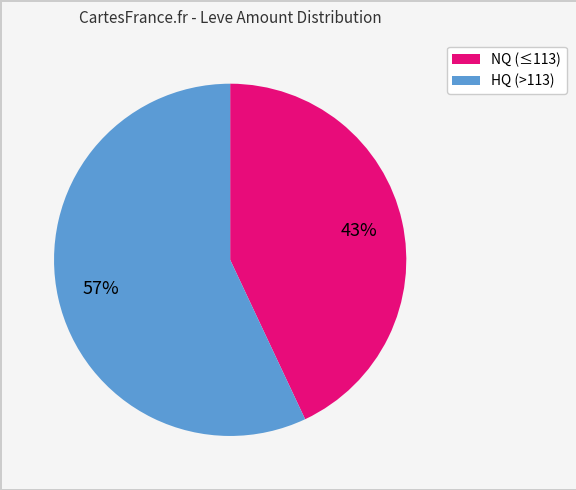

Is there a majority slice in this chart?

Yes